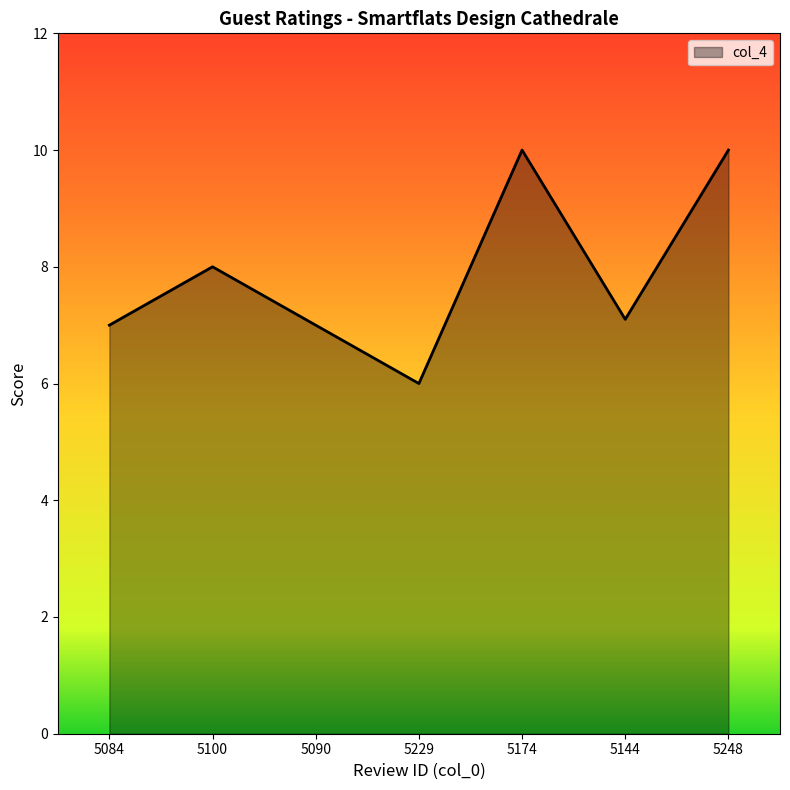

Reading left to right, extract all data points from this chart.

5084=7.0	5100=8.0	5090=7.0	5229=6.0	5174=10.0	5144=7.1	5248=10.0